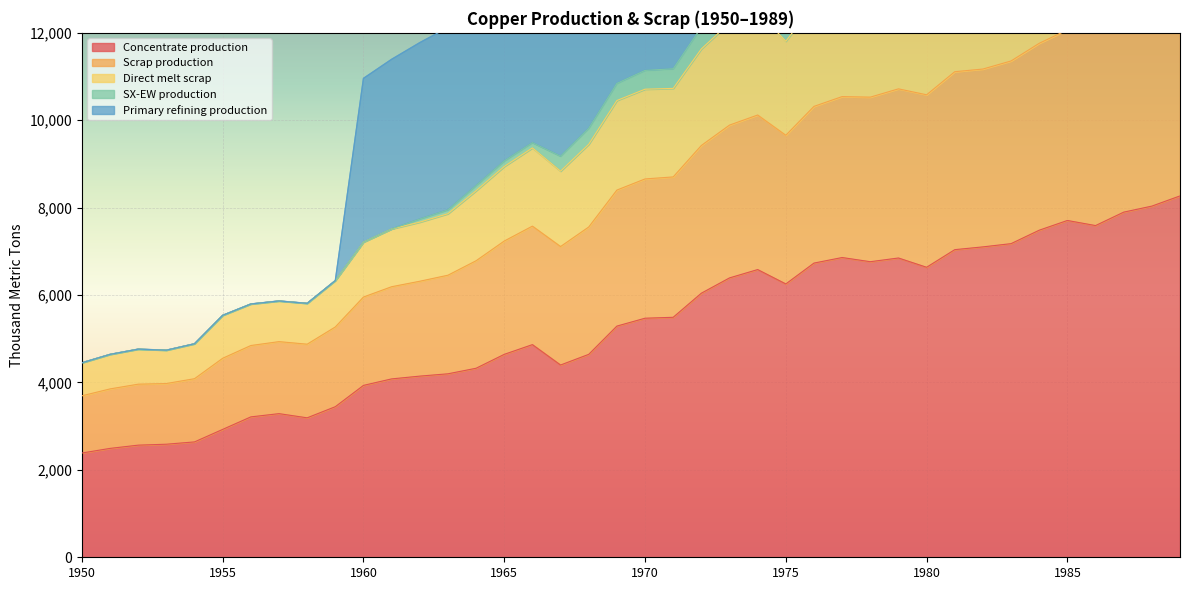

Is the value of Scrap production at 1981 greater than the value of Concentrate production at 1951?

Yes